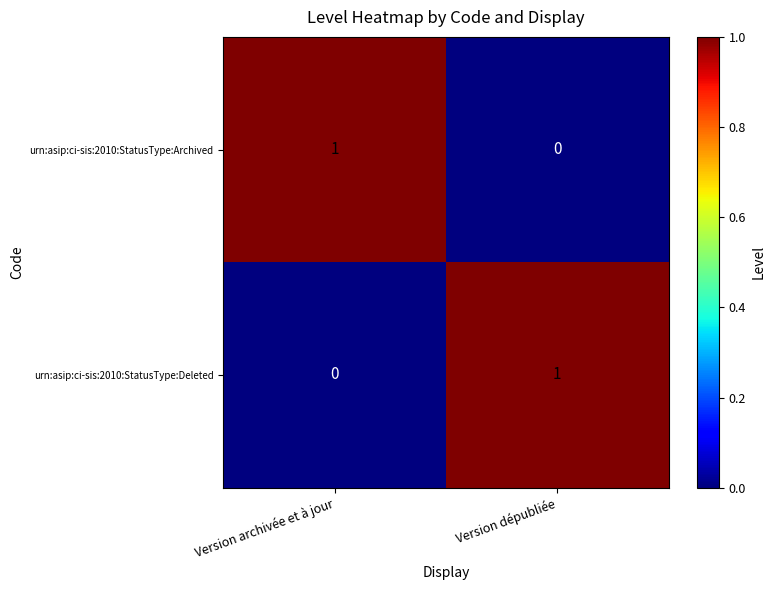

Reading left to right, extract all data points from this chart.

urn:asip:ci-sis:2010:StatusType:Archived: Version archivée et à jour=1	Version dépubliée=0
urn:asip:ci-sis:2010:StatusType:Deleted: Version archivée et à jour=0	Version dépubliée=1